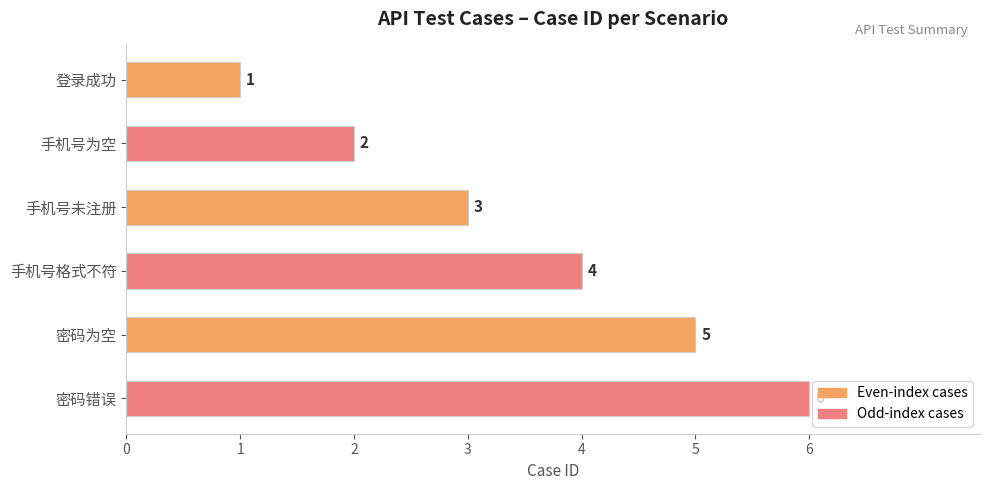

The value at 密码为空 is 5. True or false?

True